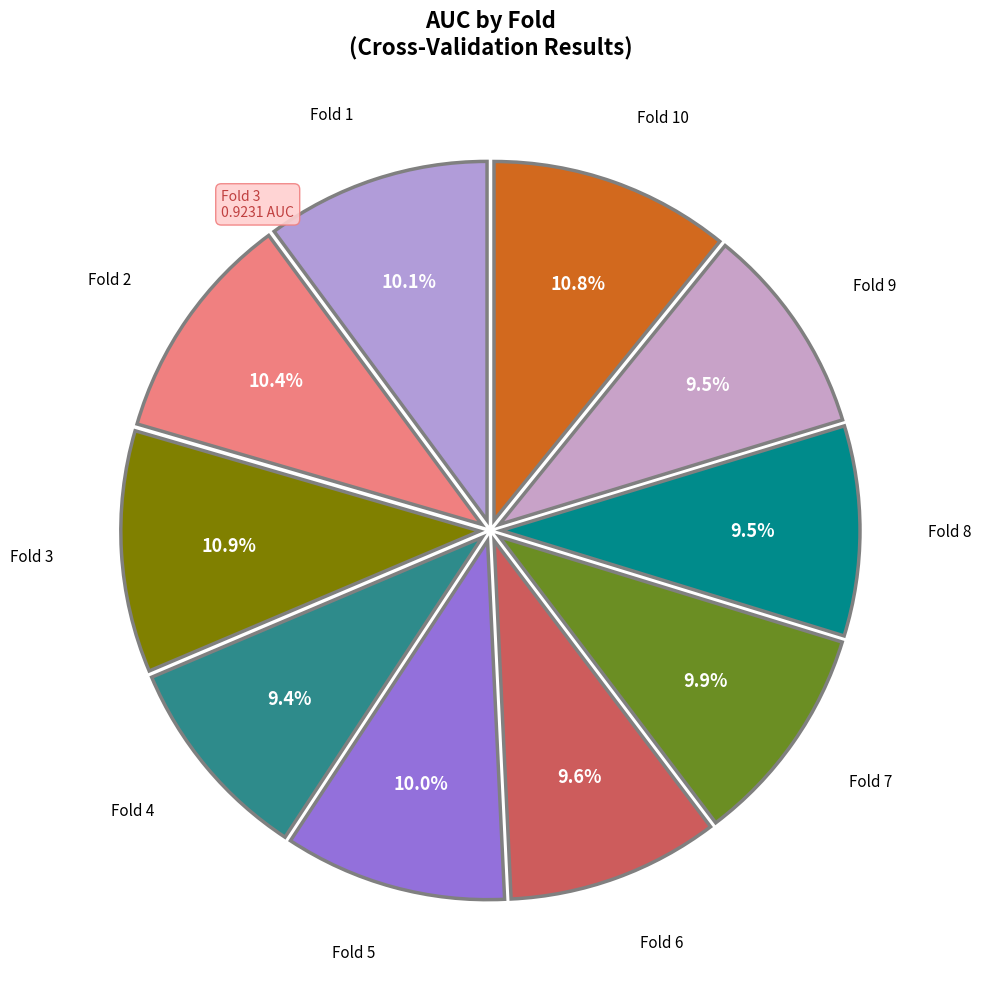

Does Fold 1 account for over 50% of the chart?

No